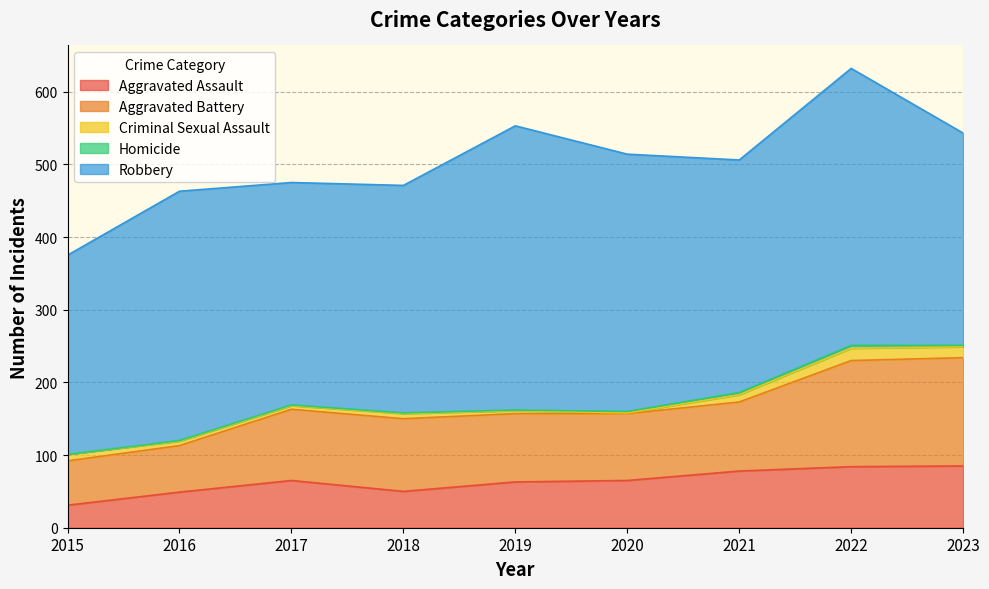

Reading left to right, list all the values displayed in this chart.

Aggravated Assault: 2015=31	2016=49	2017=65	2018=50	2019=63	2020=65	2021=78	2022=84	2023=85
Aggravated Battery: 2015=61	2016=64	2017=98	2018=100	2019=94	2020=92	2021=95	2022=146	2023=149
Criminal Sexual Assault: 2015=9	2016=6	2017=5	2018=7	2019=4	2020=1	2021=10	2022=17	2023=15
Homicide: 2015=0	2016=1	2017=1	2018=1	2019=1	2020=2	2021=3	2022=4	2023=2
Robbery: 2015=274	2016=343	2017=306	2018=313	2019=391	2020=354	2021=320	2022=381	2023=292